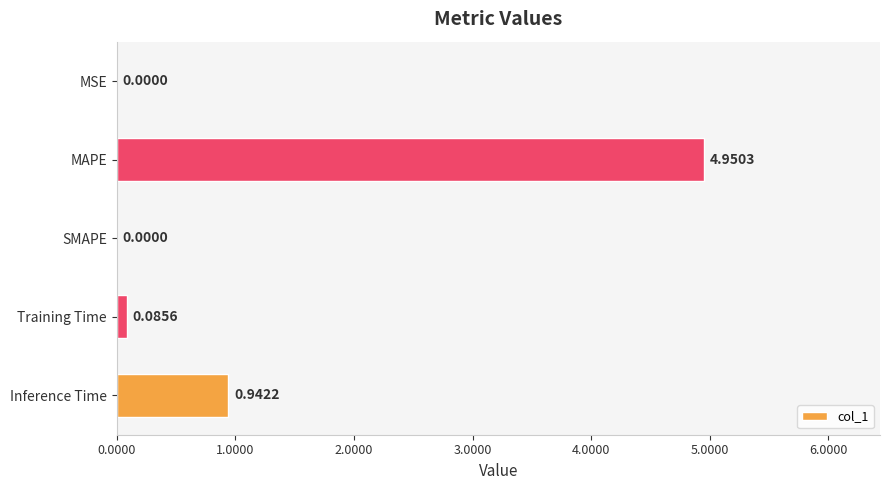

Count the number of values greater than 0.

4